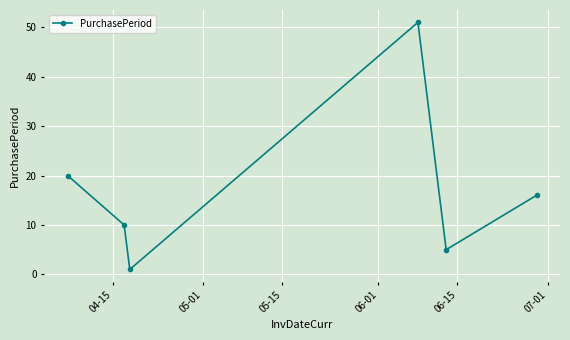

What is the difference between the second highest and second lowest values?

15